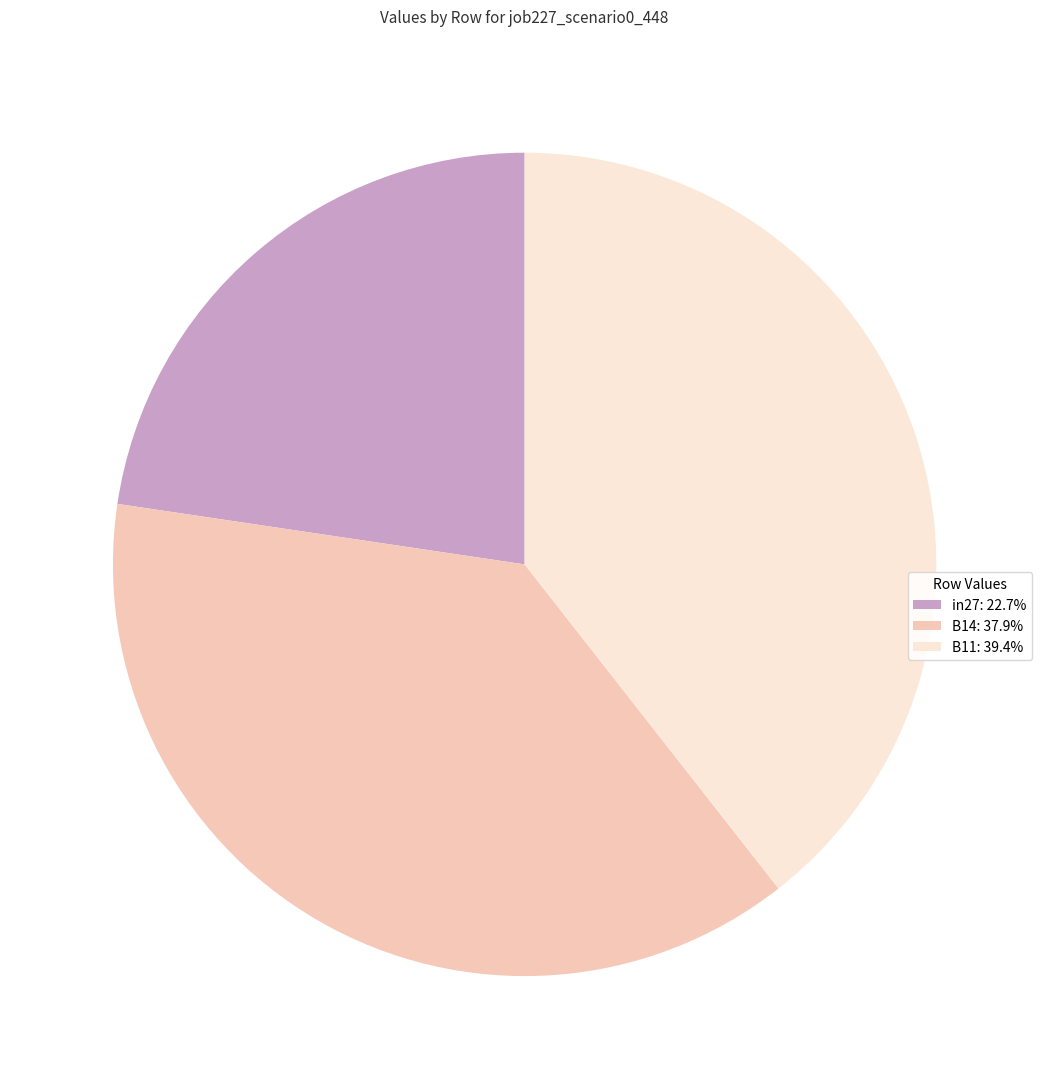

Which slice is the largest?

B11